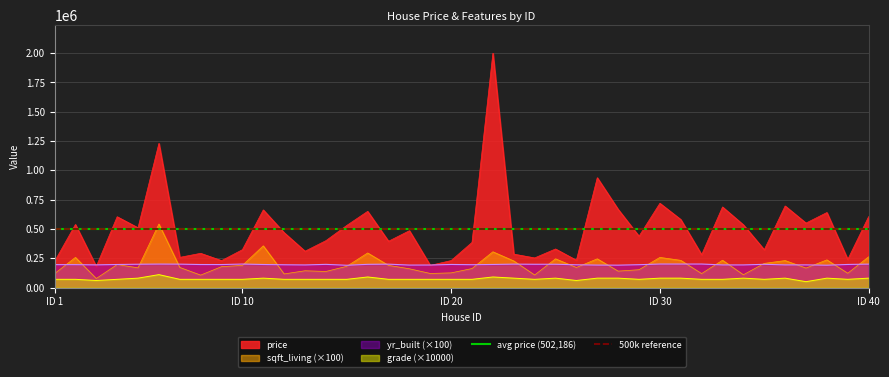

What is the minimum value for sqft_living (×100)?

77000